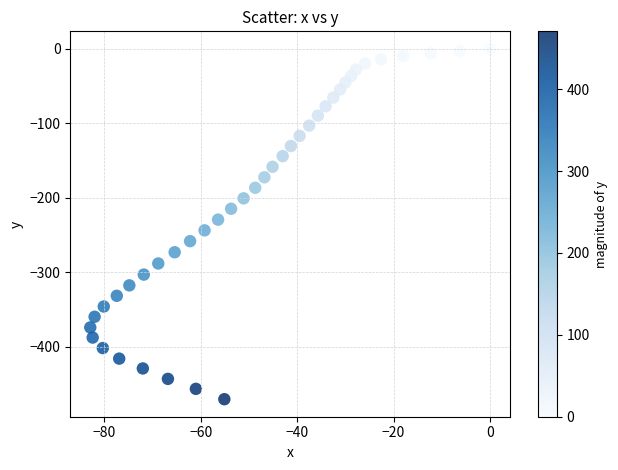

What is the range of Y values (max minus min)?

470.6